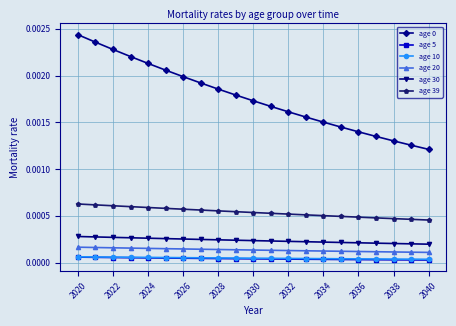

How many age 10 values are between 0 and 1?

21